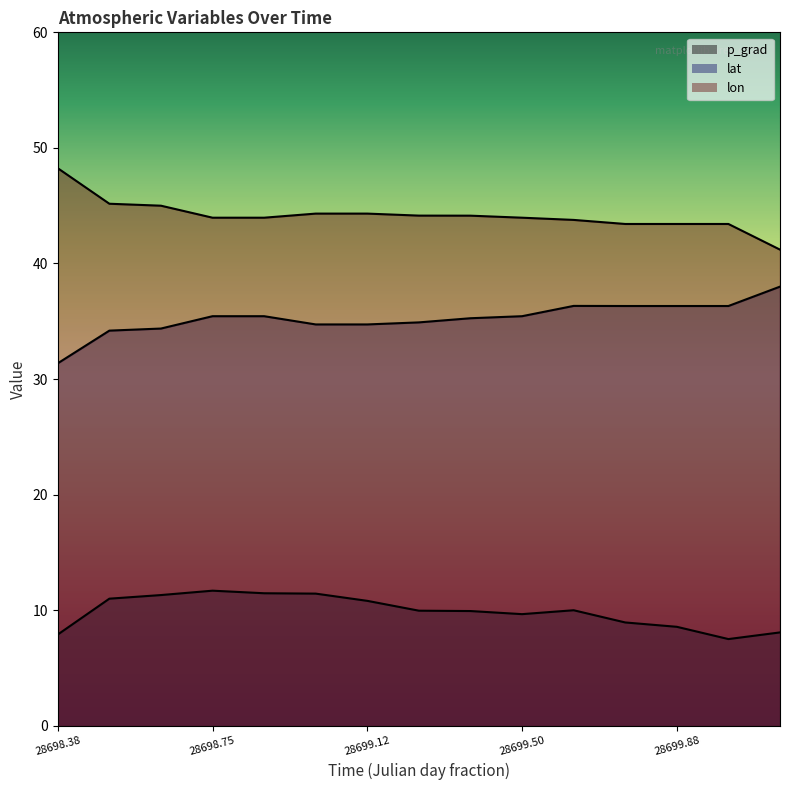

Which series has the largest total across all categories?

lon